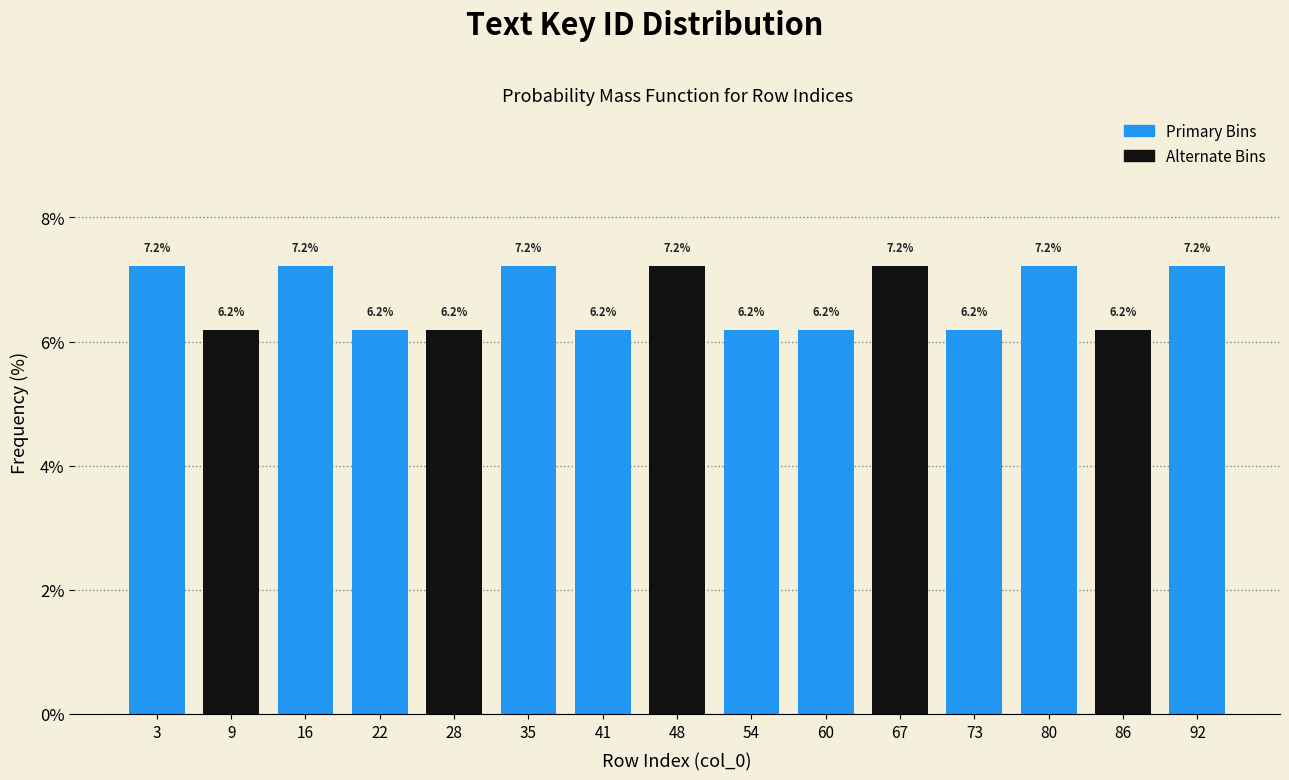

How tall is the bar that spans 25.6 to 32.0 on the x-axis? The bar edges are not printed on the chart, so give them approximately, as read against the axis.

6.2